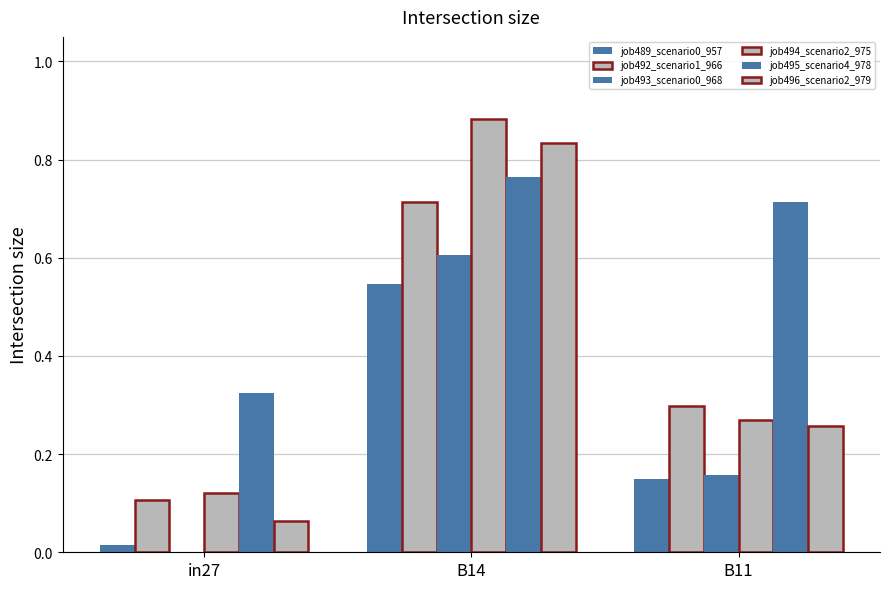

What is the difference between the highest and lowest values at in27?

0.3